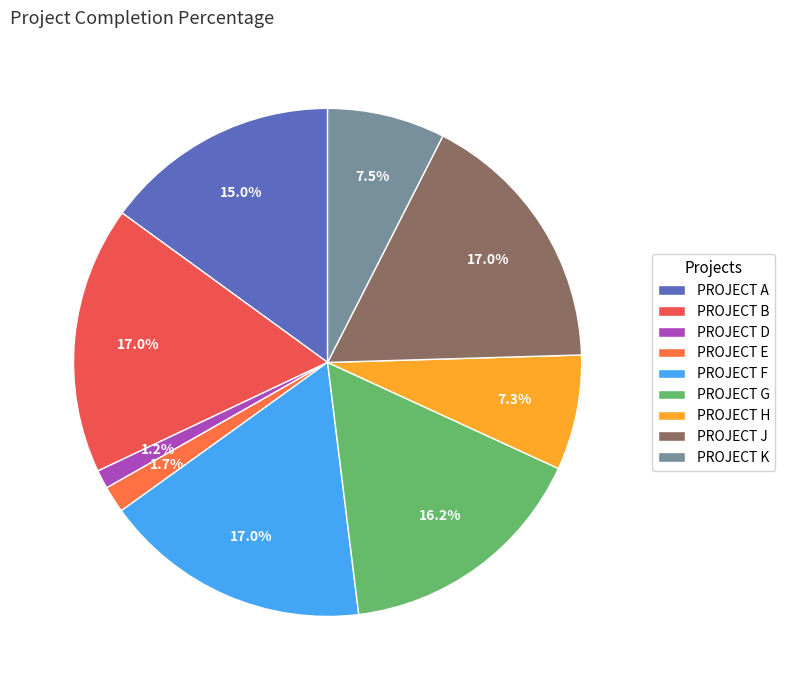

To the nearest percent, what is the average slice percentage?

11%